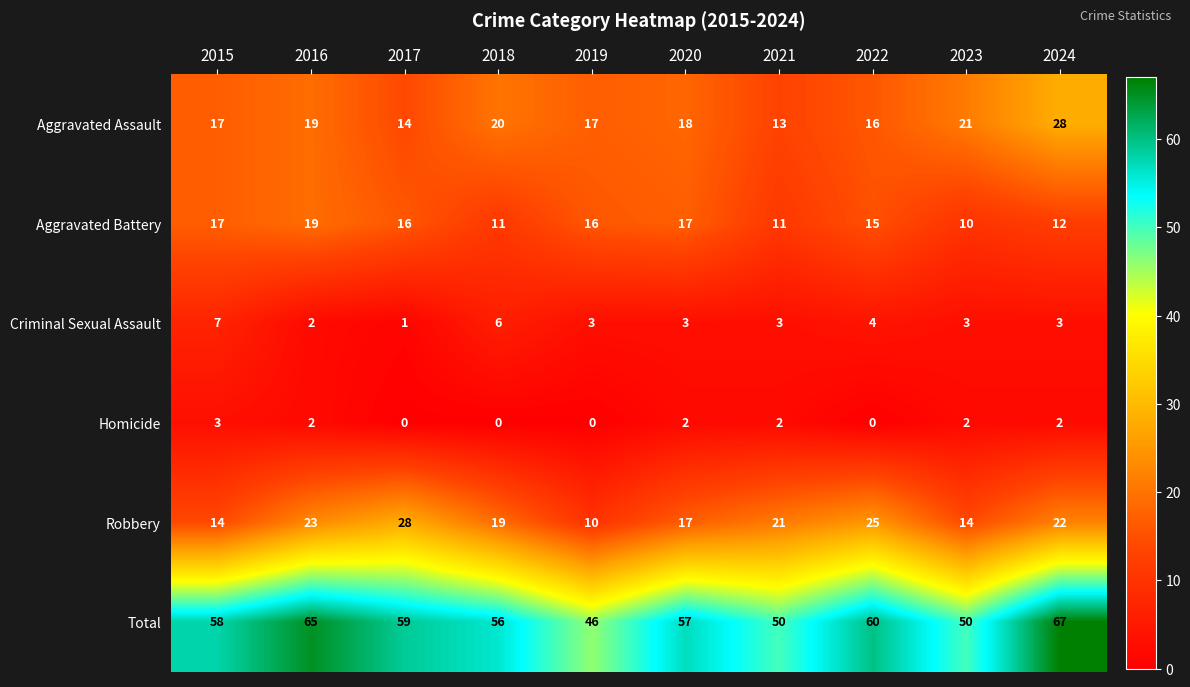

At 2018, list the series in order from largest to smallest.

Total, Aggravated Assault, Robbery, Aggravated Battery, Criminal Sexual Assault, Homicide